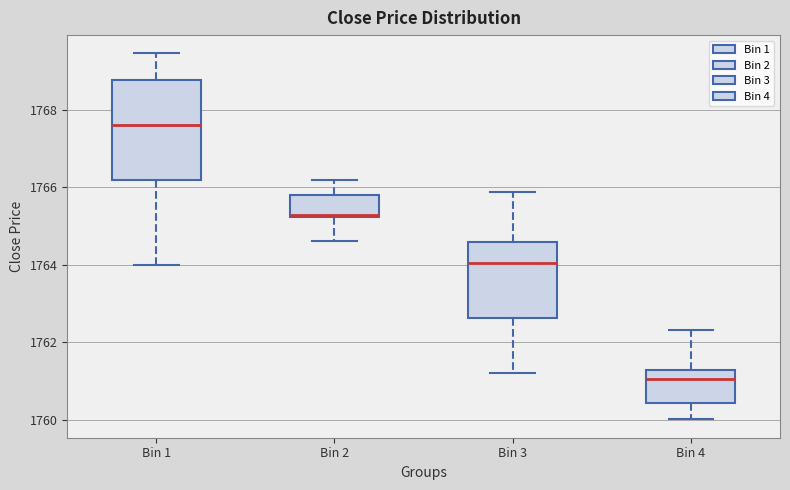

Which box's median line is the highest?

Bin 1